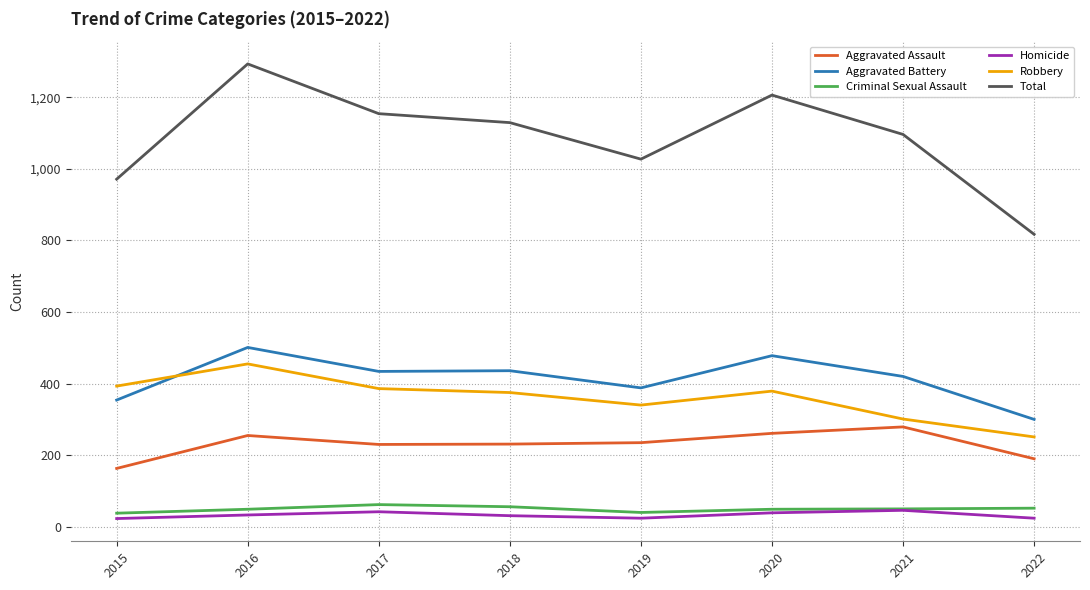

Is the value of Robbery at 2022 greater than the value of Criminal Sexual Assault at 2017?

Yes